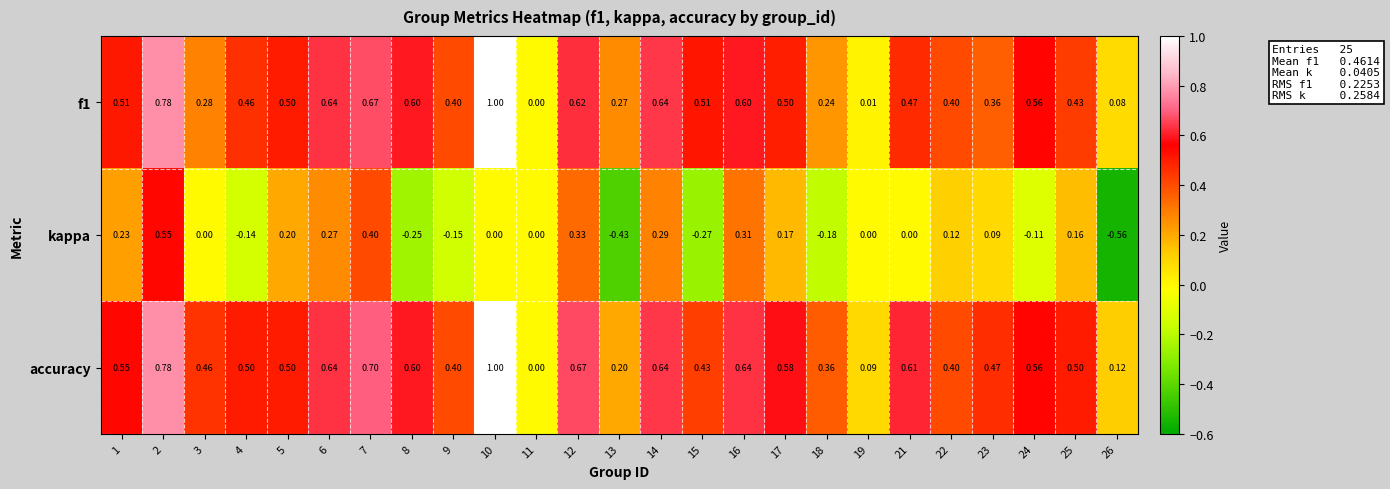

Which series has the largest total across all categories?

accuracy